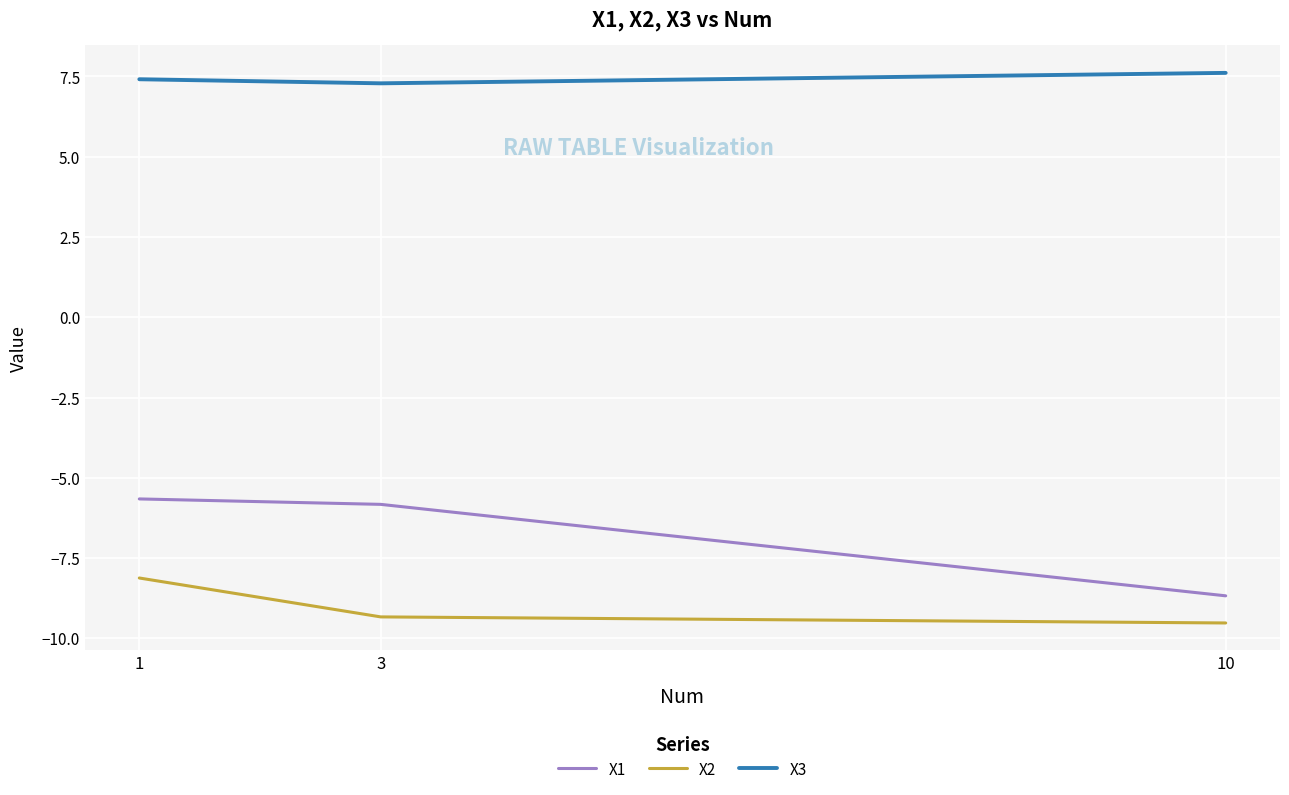

True or false: X3 has a value of 7.3 at 3.

True